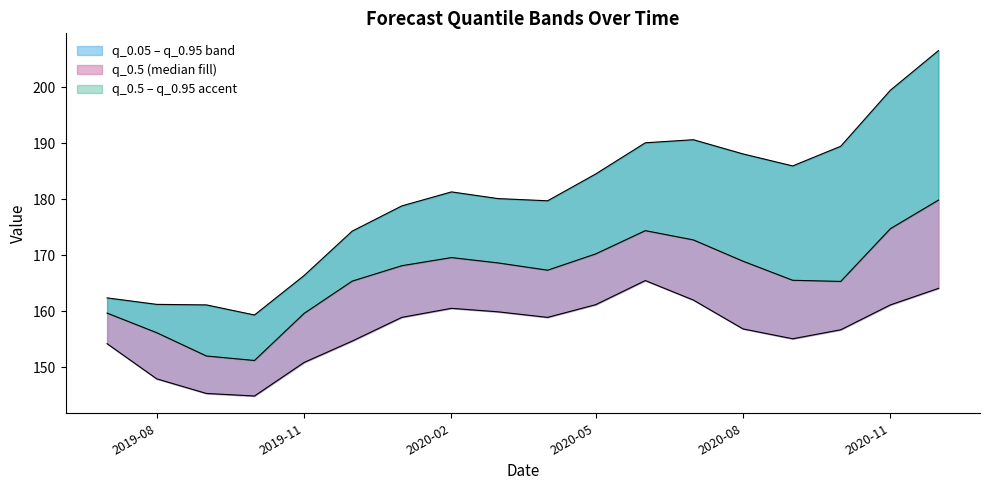

At which label is q_0.5 closest to 165?

2020-10-01